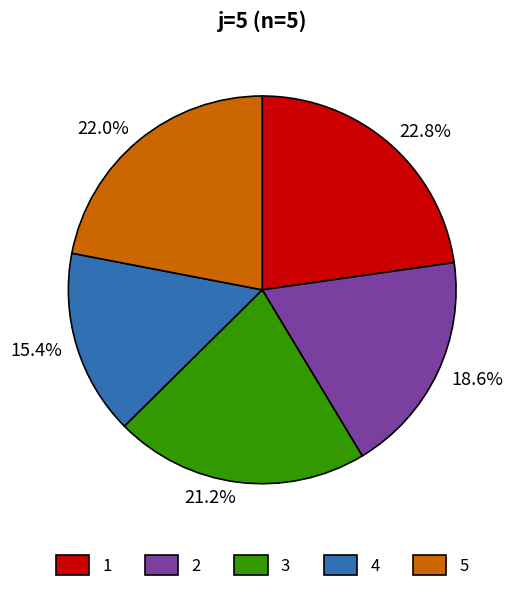

What is the smallest slice in the pie chart?

15.4%